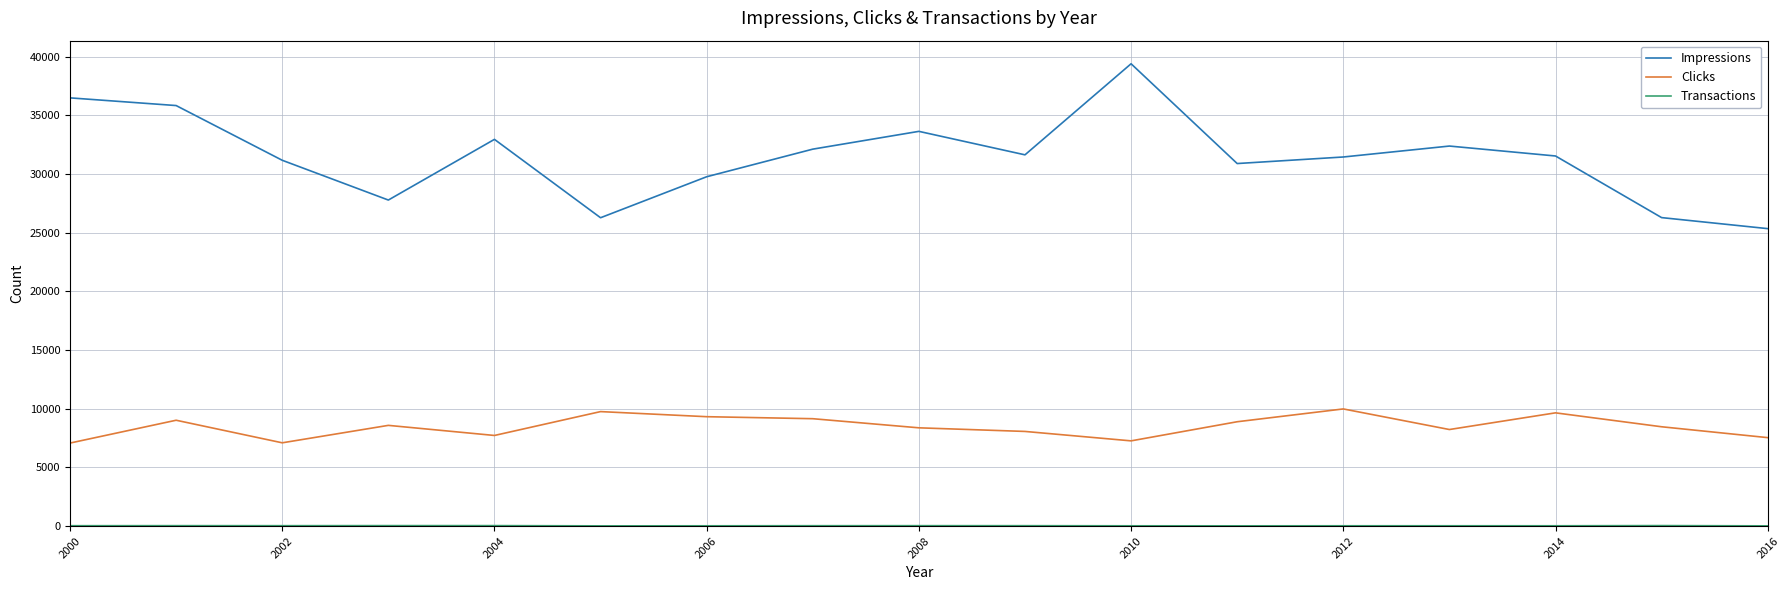

Which series has the largest total across all categories?

Impressions